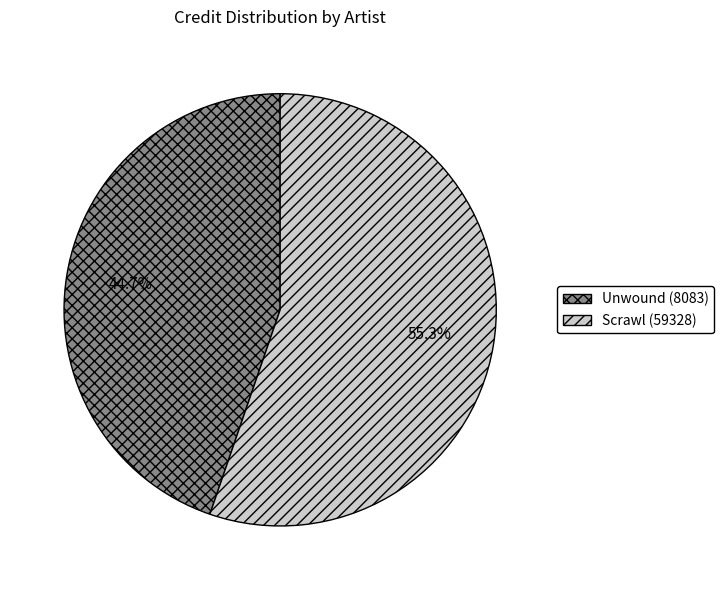

To the nearest percent, what portion does Unwound (8083) represent?

45%